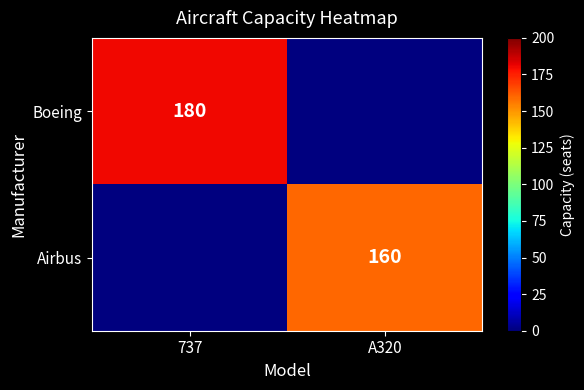

The Airbus series shows 228 at A320. True or false?

False